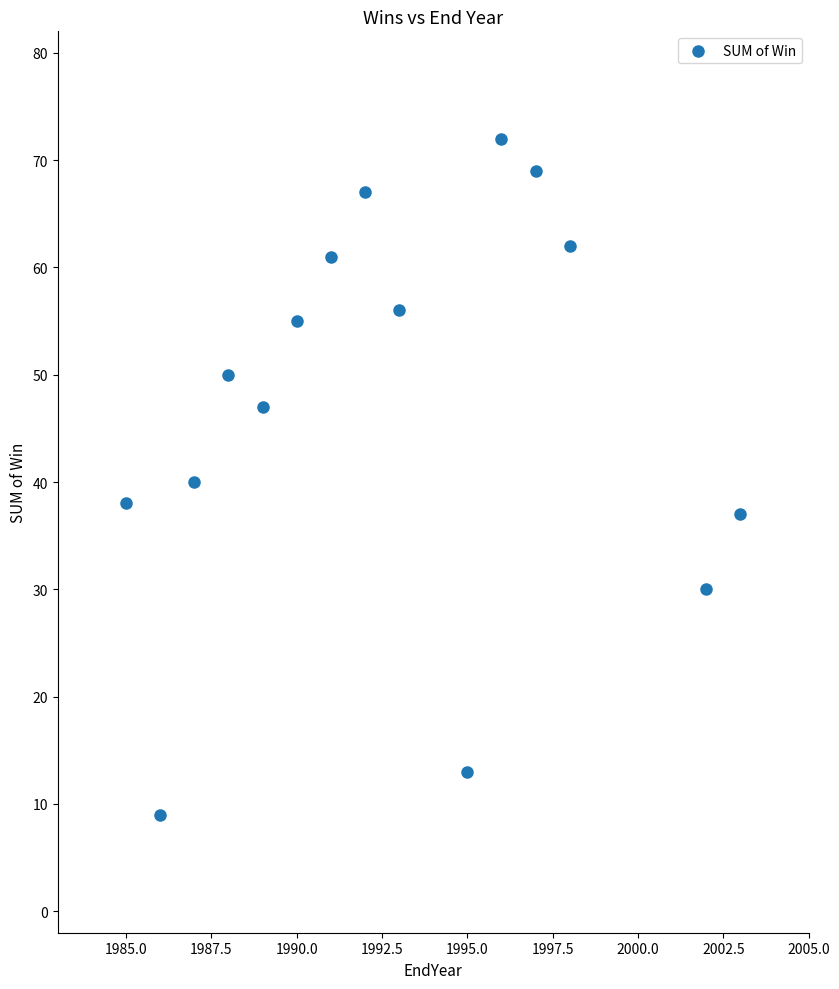

What is the range of X values (max minus min)?

18